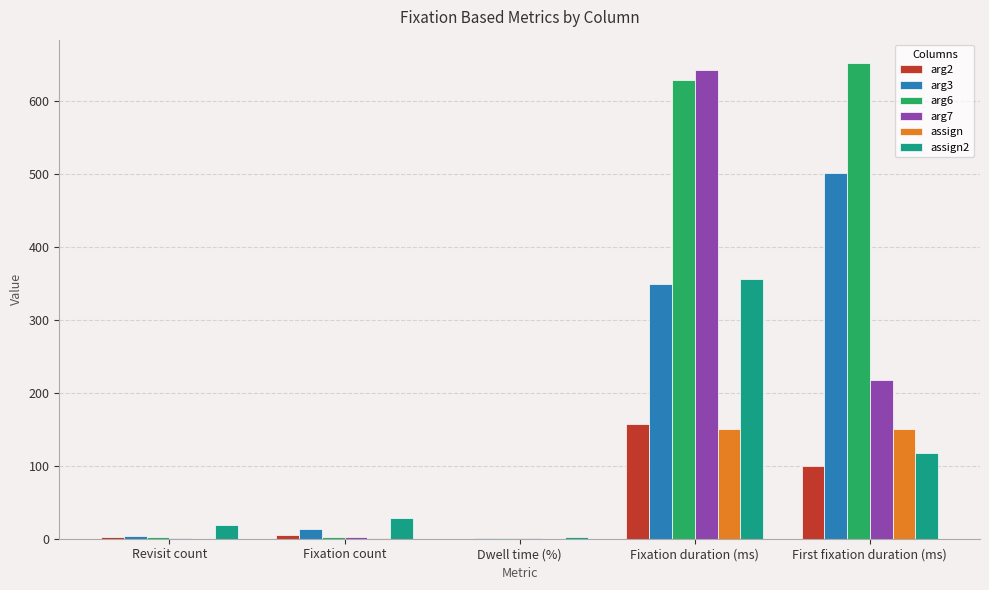

At which label does arg2 reach its peak?

Fixation duration (ms)